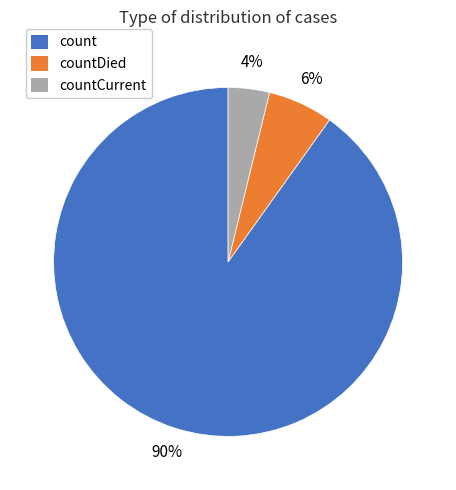

How many slices are in this pie chart?

3